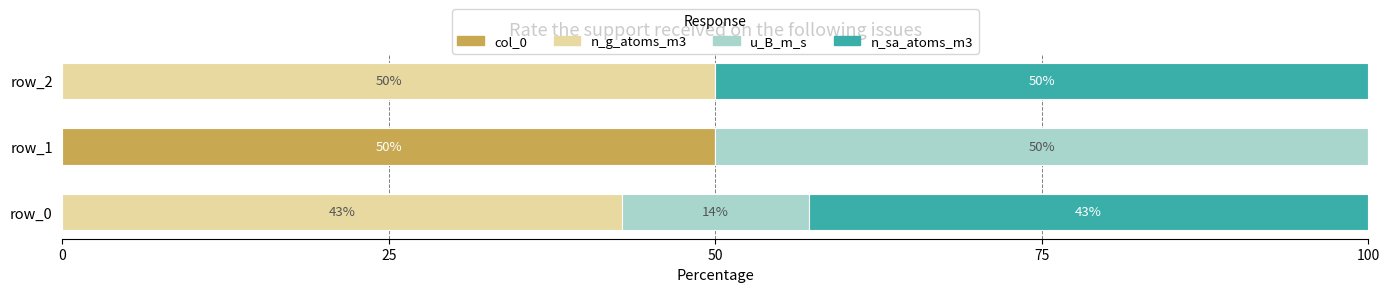

Which category has the highest value in the col_0 series?

row_1